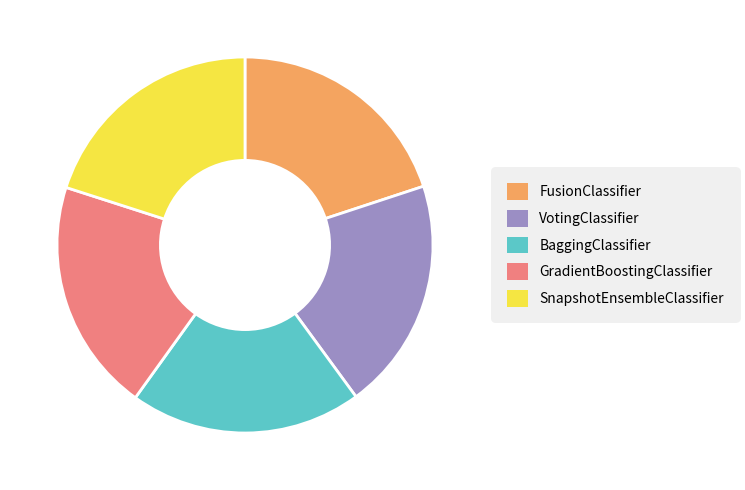

Is it true that SnapshotEnsembleClassifier is 33% of the pie?

False